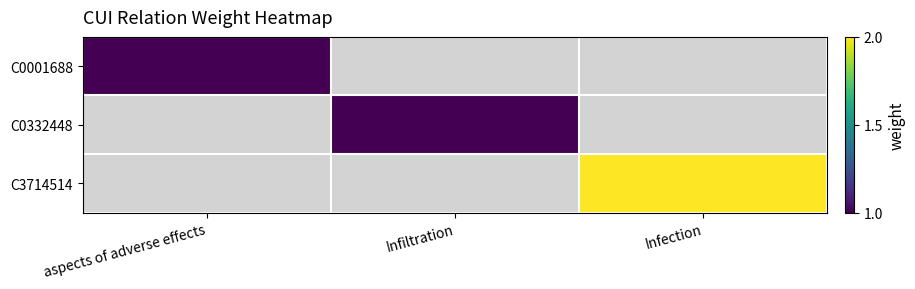

List the labels in order of C0332448 value, smallest first.

aspects of adverse effects, Infiltration, Infection